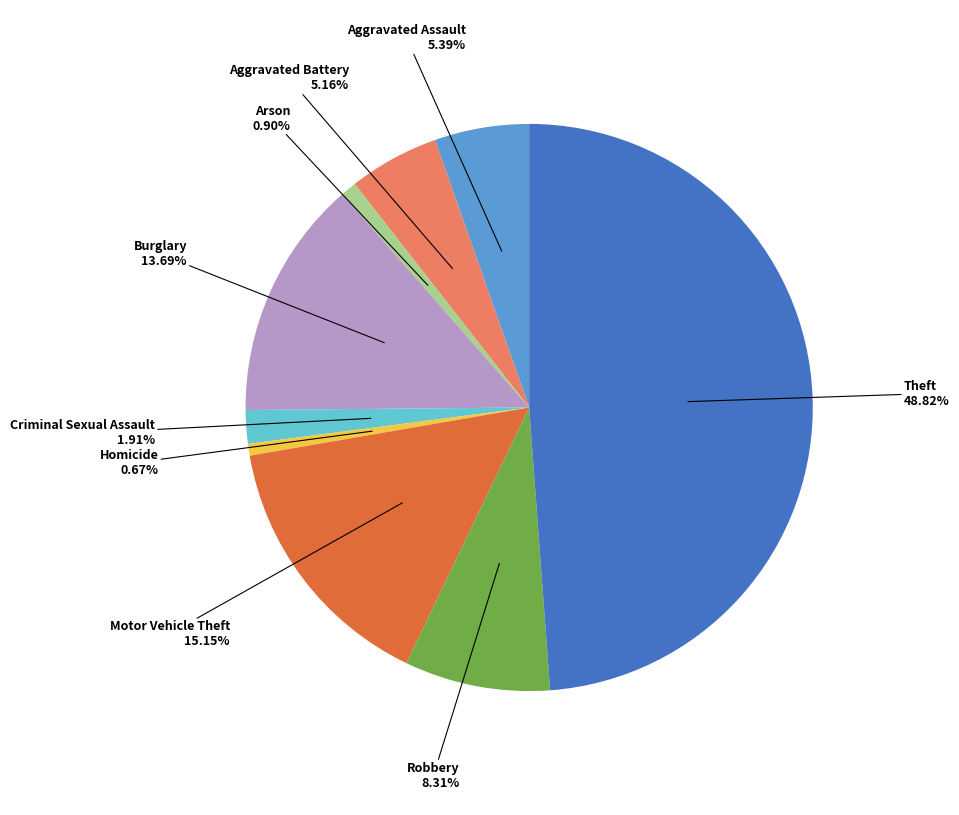

Does any single category account for the majority?

No